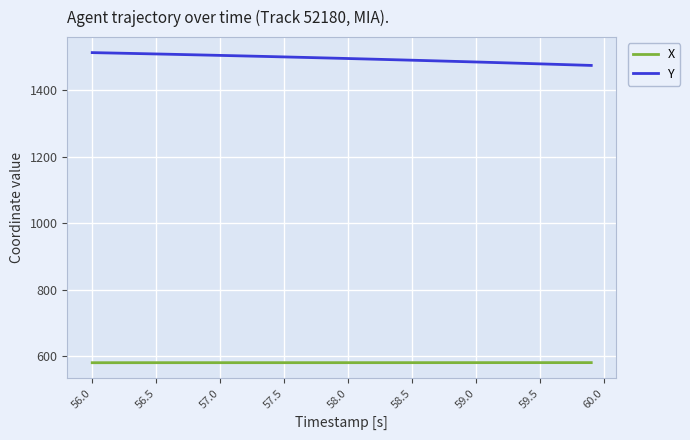

List the series in order of their peak value, highest first.

Y, X